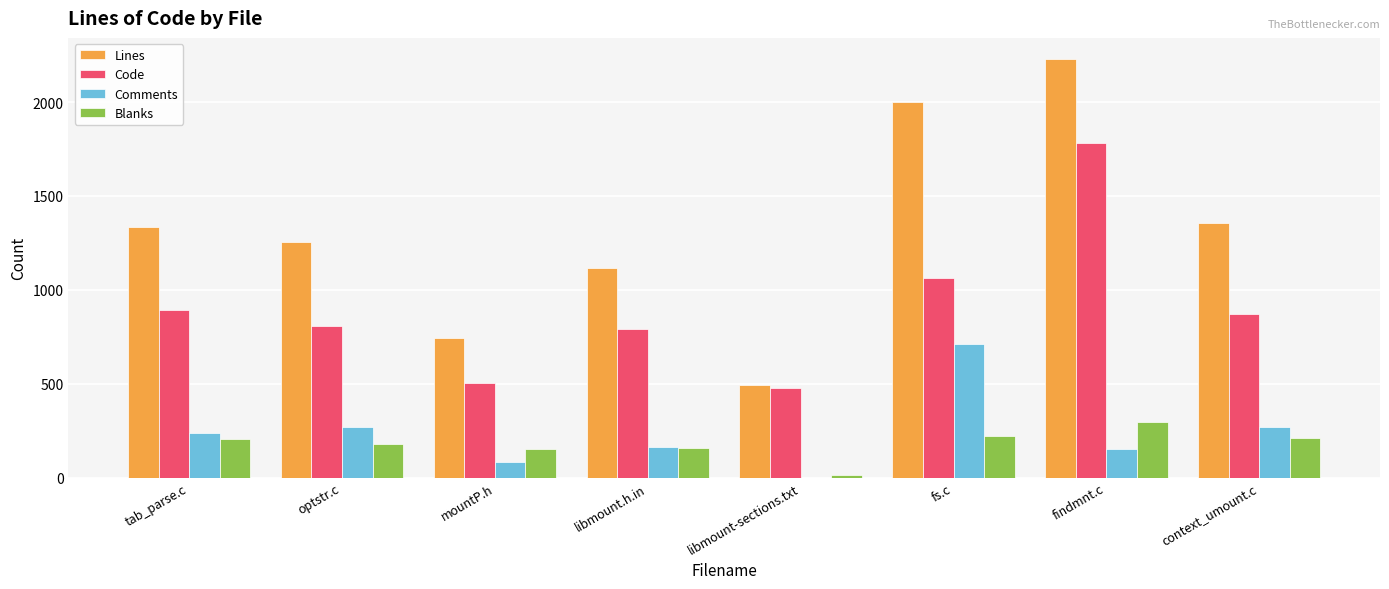

What is the spread (max minus min) of values at findmnt.c?

2076